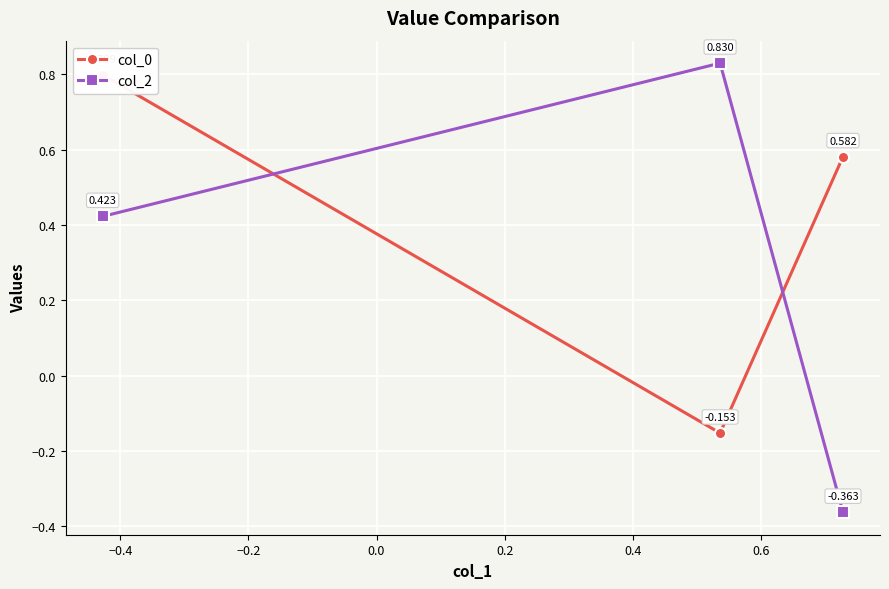

The value of col_2 at −0.4 is 0.3. True or false?

False